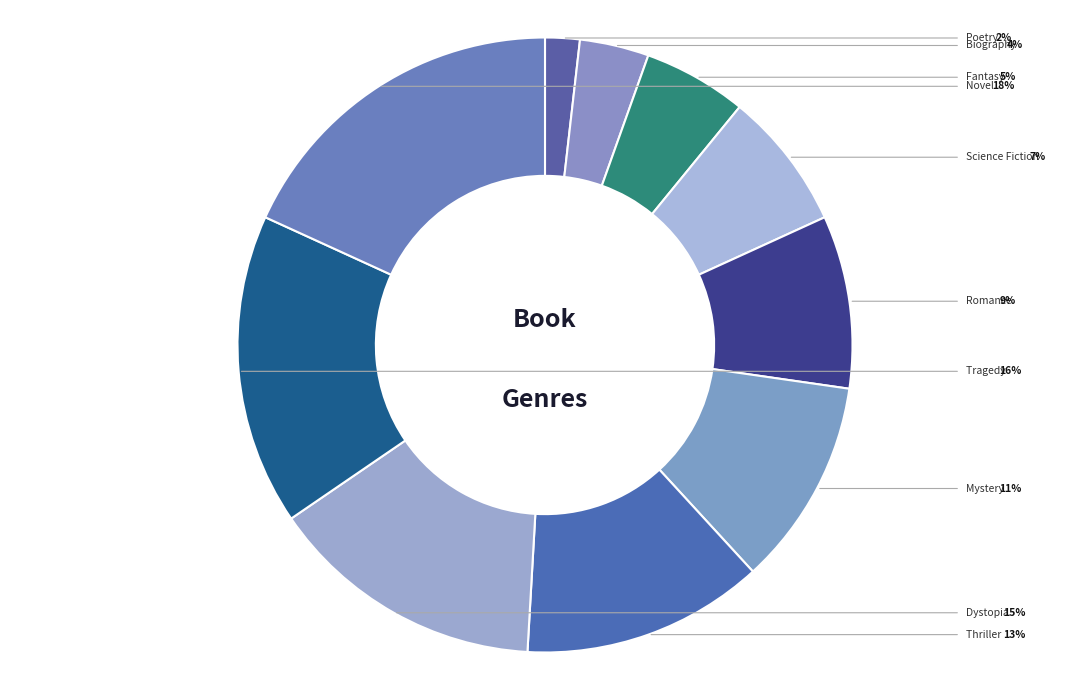

How many slices are in this pie chart?

10